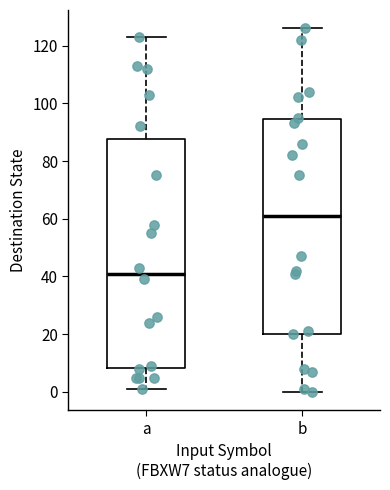

Reading left to right, read every box against the y-axis: the position of its median line, the range the box covers, and the ends of its whiskers. The values are not printed on the chart, so give them approximately, as read against the axis.

a: median 42, box 8 to 88, whiskers 2 to 124
b: median 62, box 20 to 94, whiskers 0 to 126